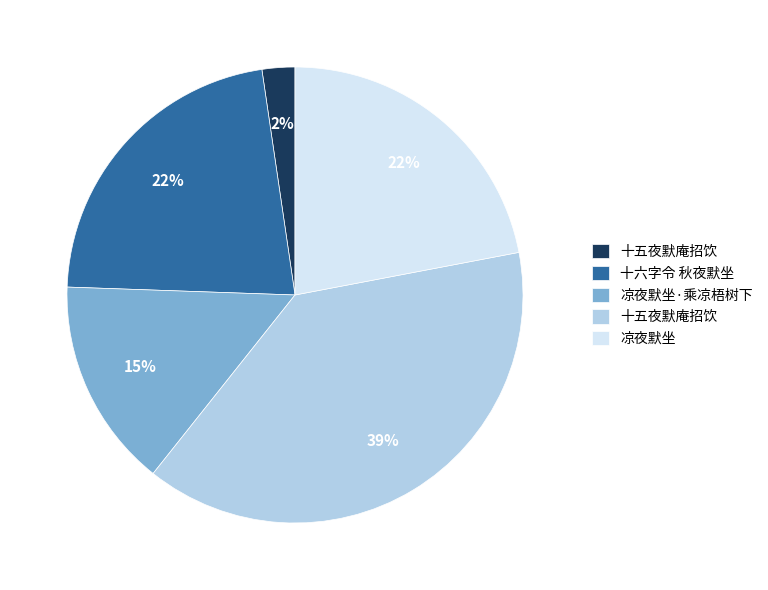

Is there a majority slice in this chart?

No